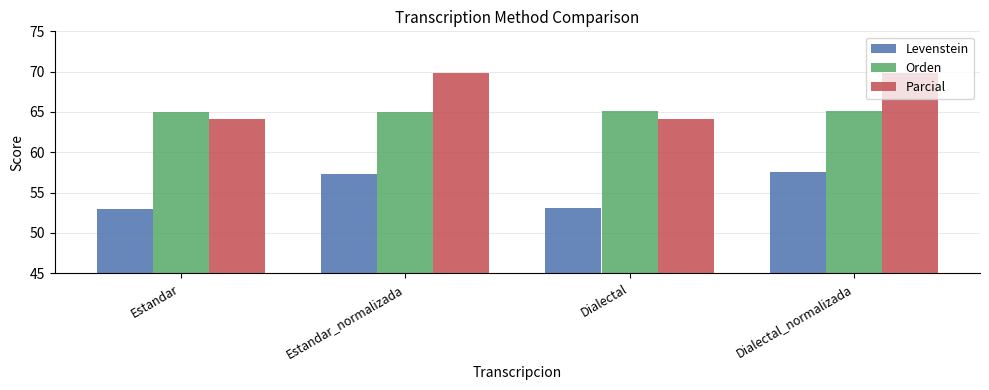

At which label does Parcial first exceed 69?

Estandar_normalizada